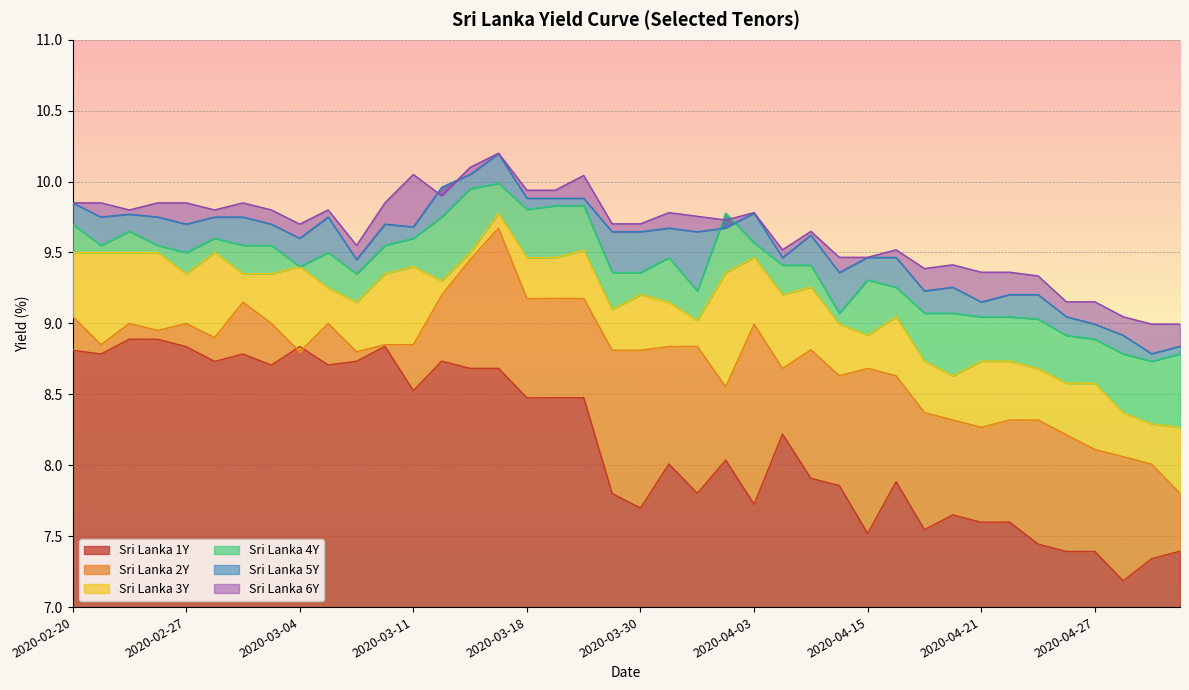

Between 2020-03-17 and 2020-04-08, which series saw the biggest shift?

Sri Lanka 2Y